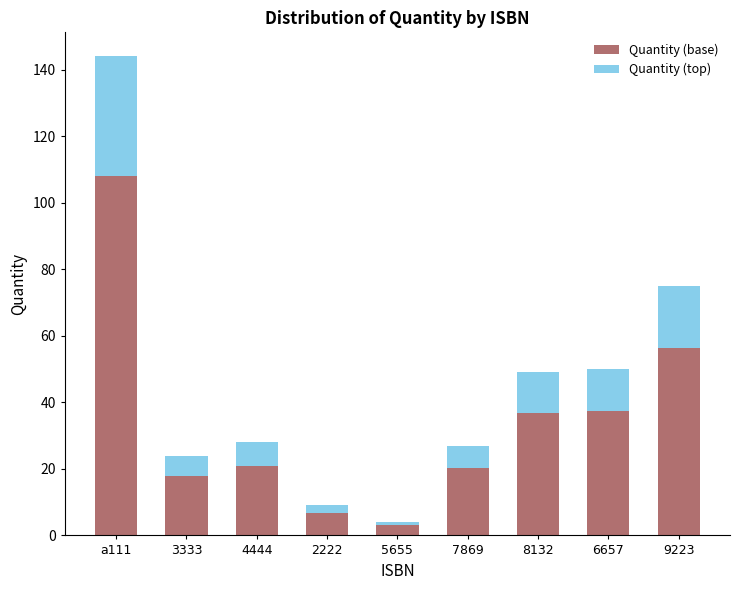

What is the highest value of the Quantity (base) series?

108.0